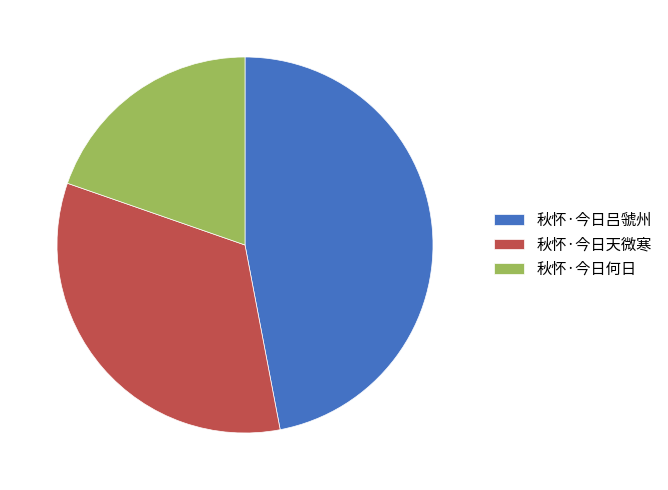

Between 秋怀·今日何日 and 秋怀·今日吕虢州, which is larger?

秋怀·今日吕虢州